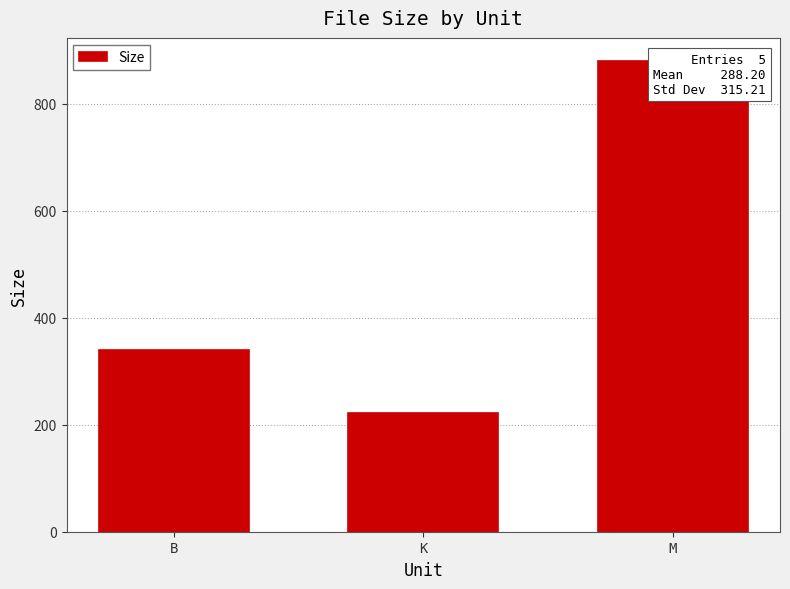

The value at K is 360.4. True or false?

False